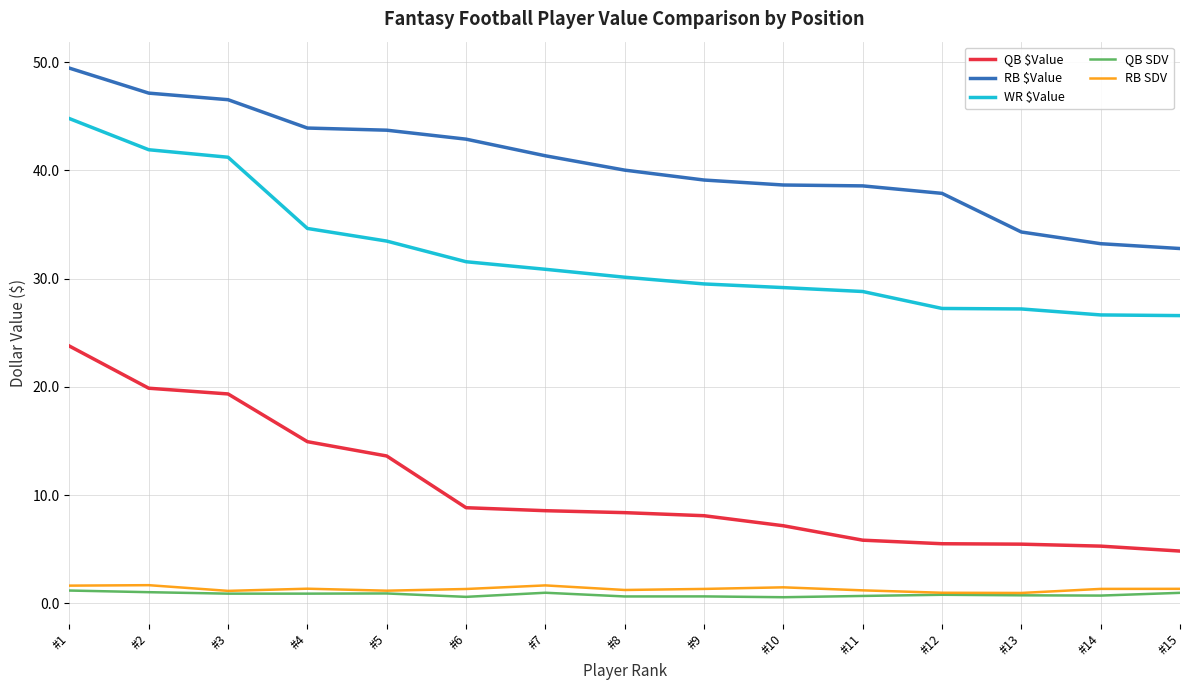

At which category does the chart reach its peak across all series?

#1